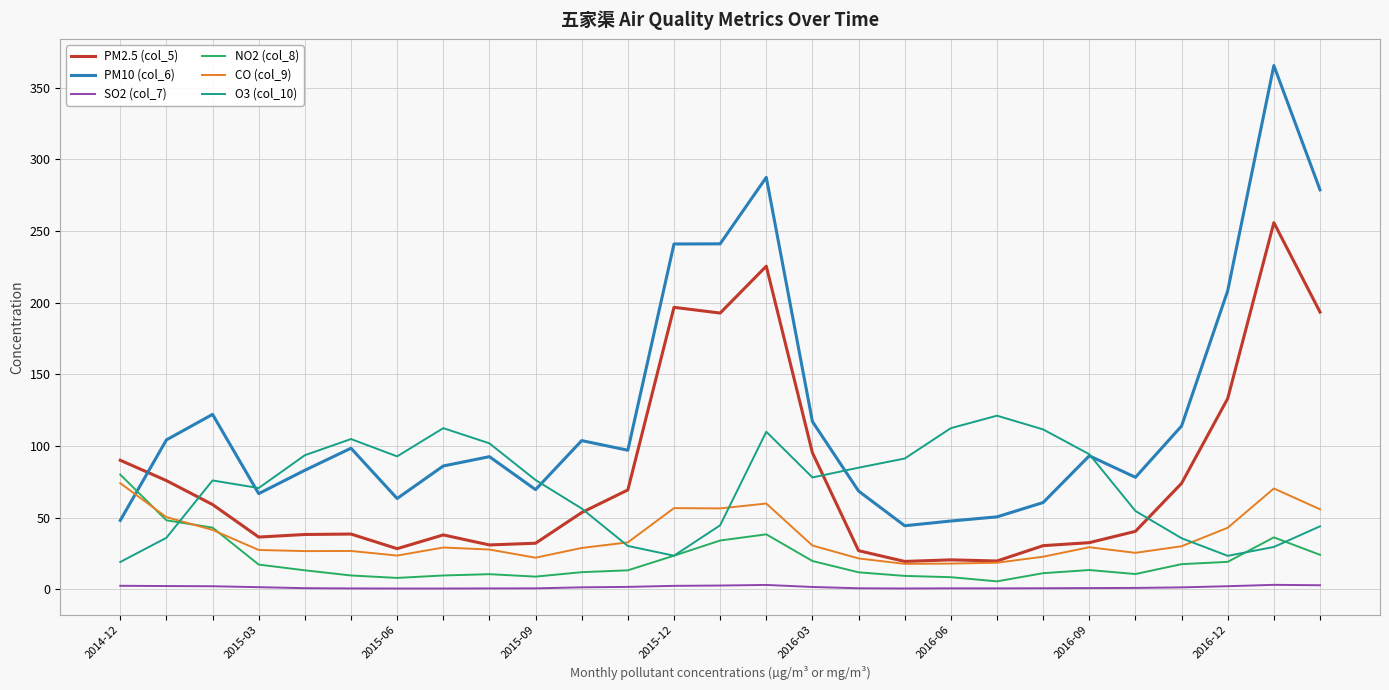

True or false: PM2.5 (col_5) has more than 2 interior local peaks.

True